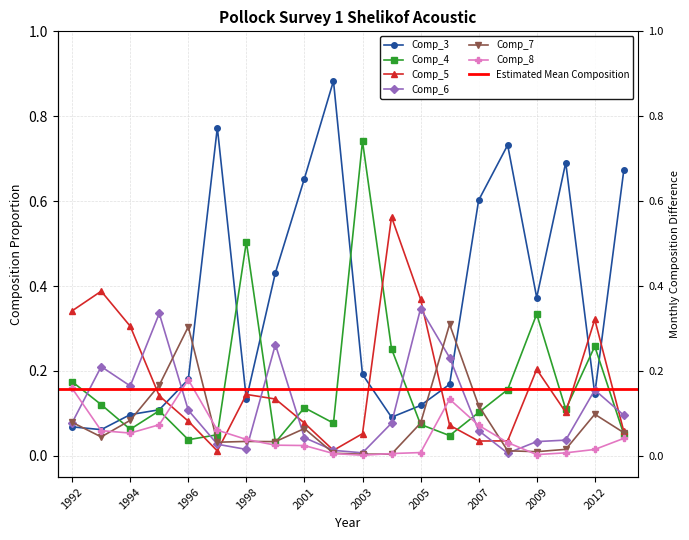

Which category has the lowest value across all series?

2003